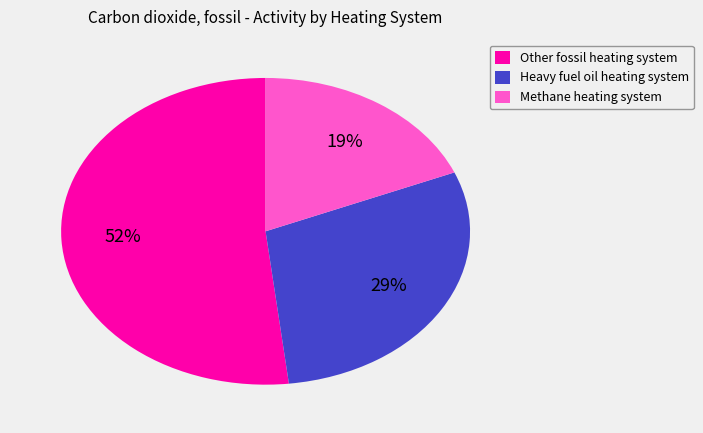

True or false: Other fossil heating system accounts for 62% of the total.

False